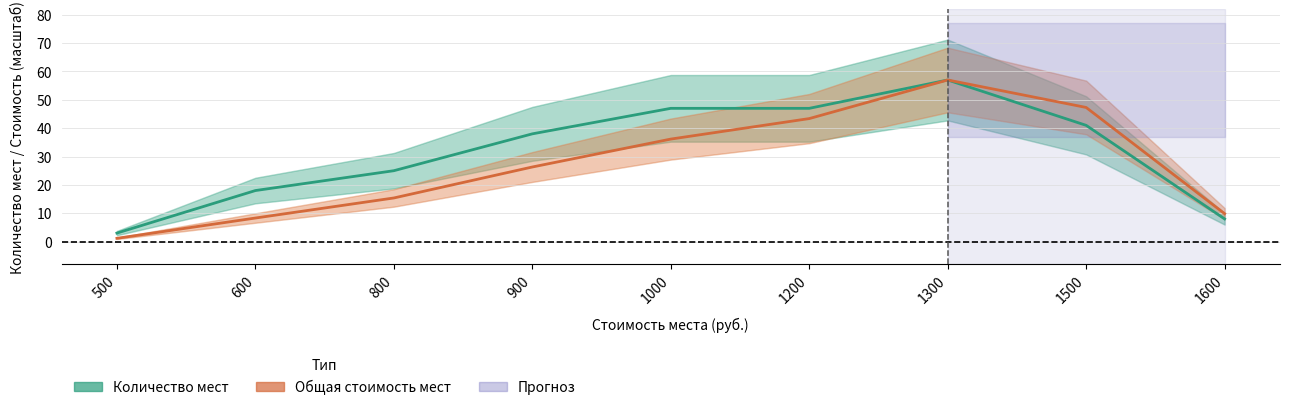

What is the value of the Количество мест point at the 5th from the left?

47.0